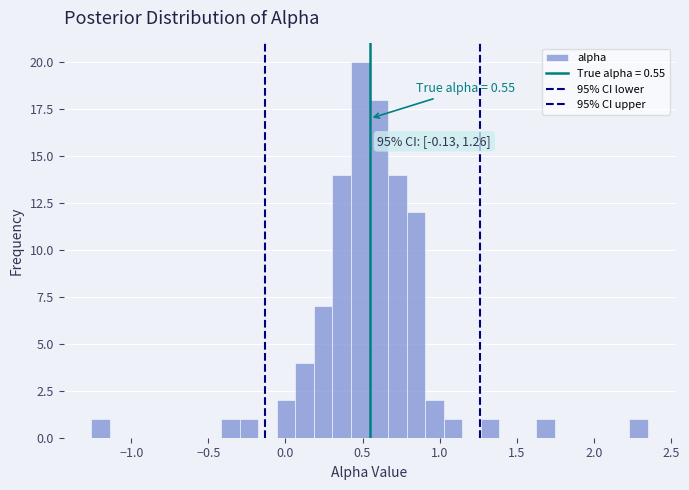

Read against the x-axis, roughly where is the centre of the tallest bar?

0.50